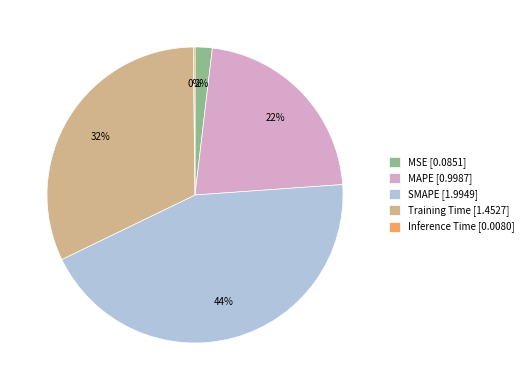

The Training Time slice represents 32% of the pie. True or false?

True